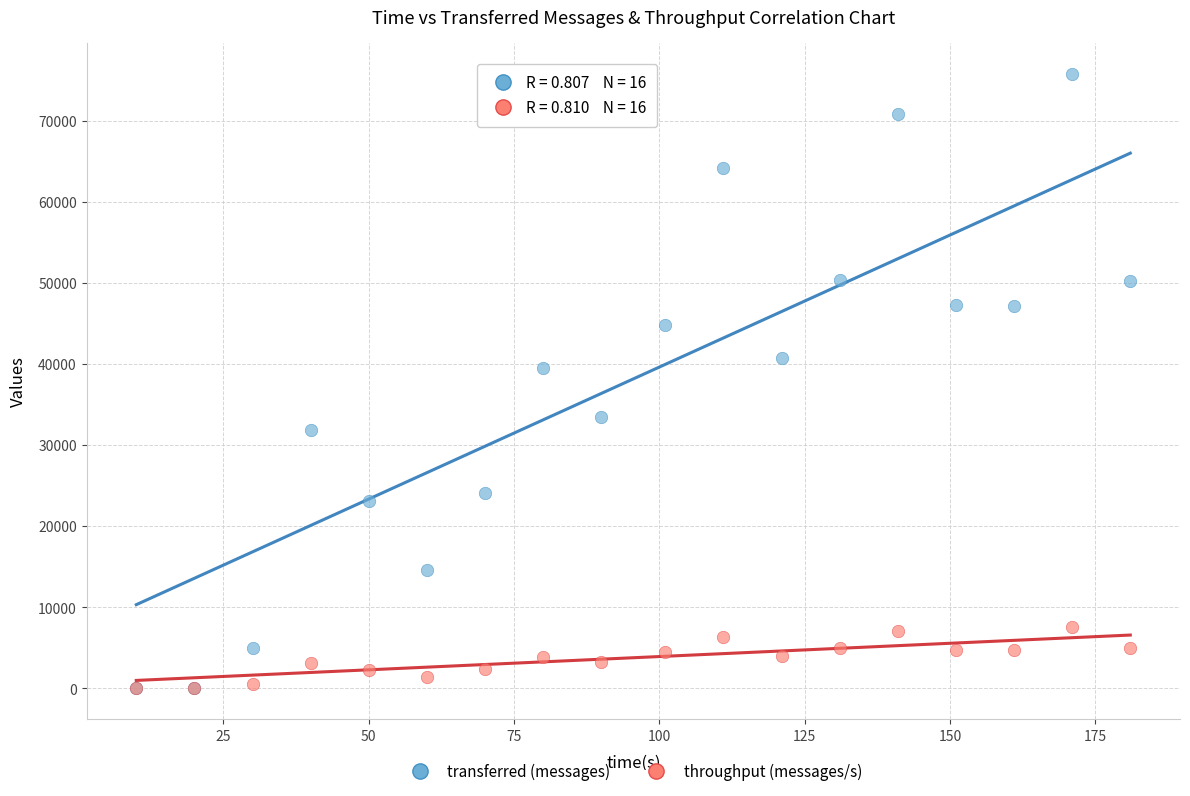

Across all series, what Y value is closest to 37900?

39540